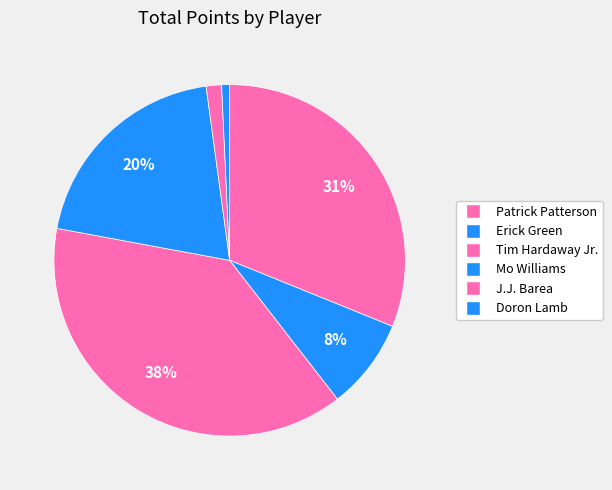

Does Erick Green account for over 50% of the chart?

No